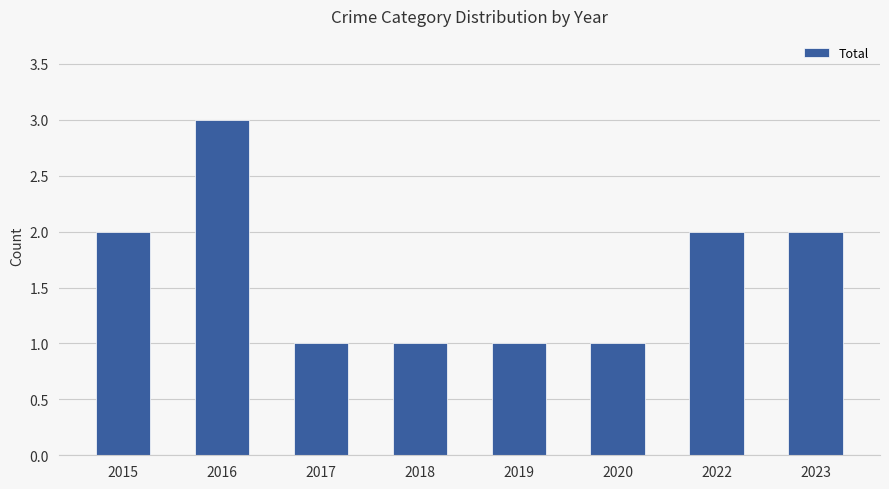

How many bars are there in total?

8